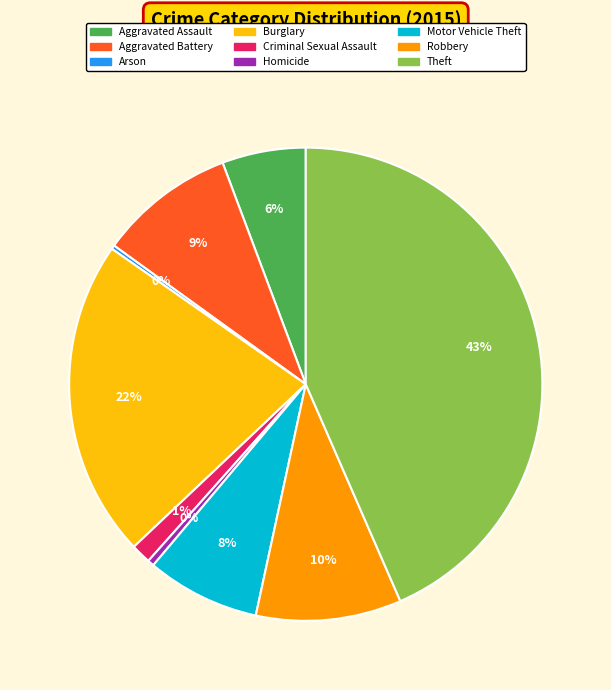

Which slice is the largest?

Theft